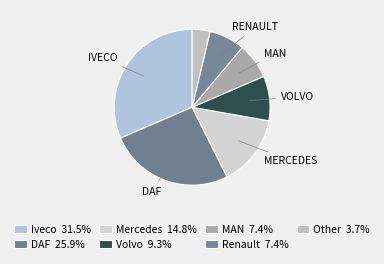

How many slices are in this pie chart?

7